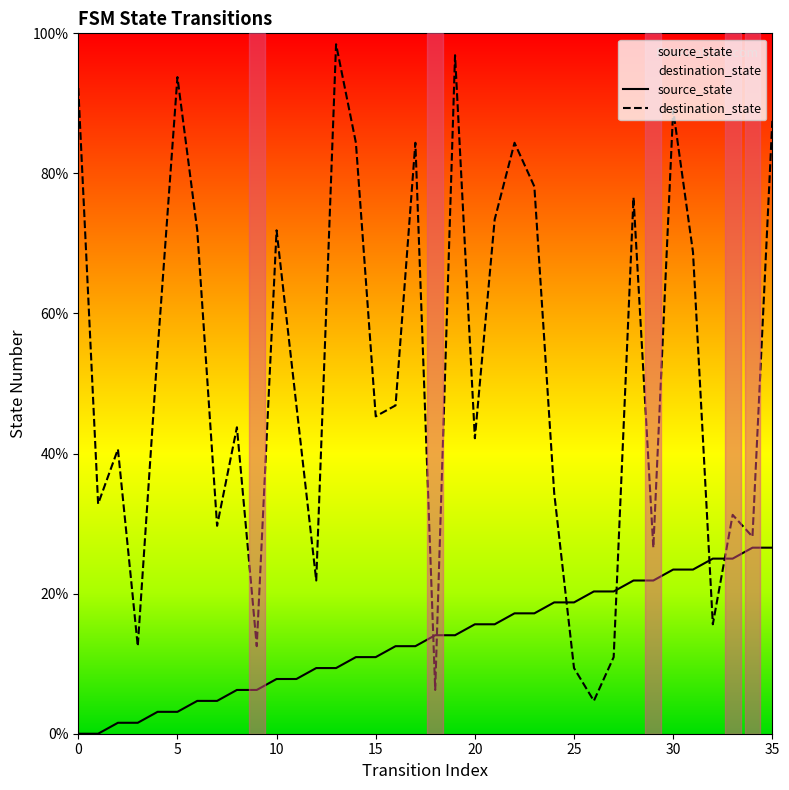

What is the sum of all source_state values?

478.1